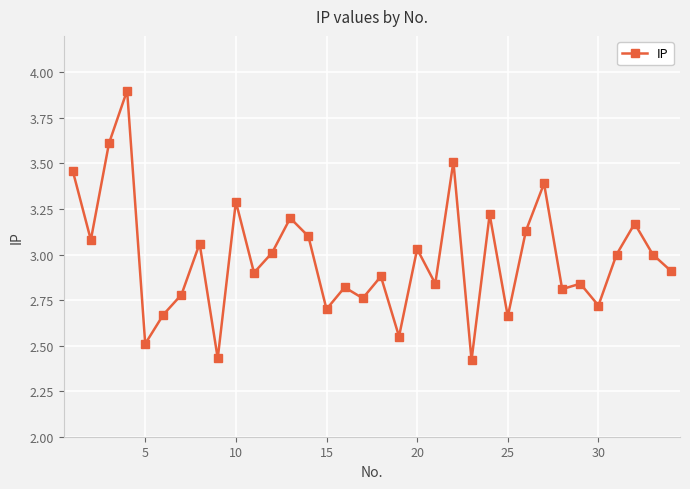

What is the difference between the maximum and minimum values?

1.5